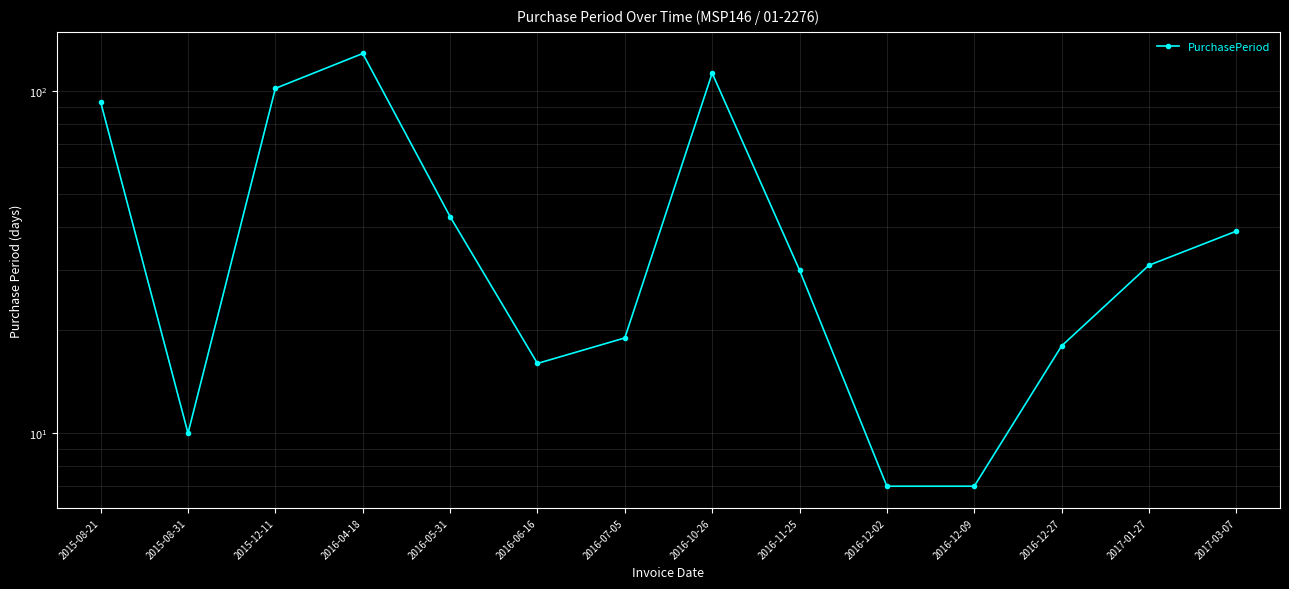

Where is the data nearest to the value 68?

2015-08-21